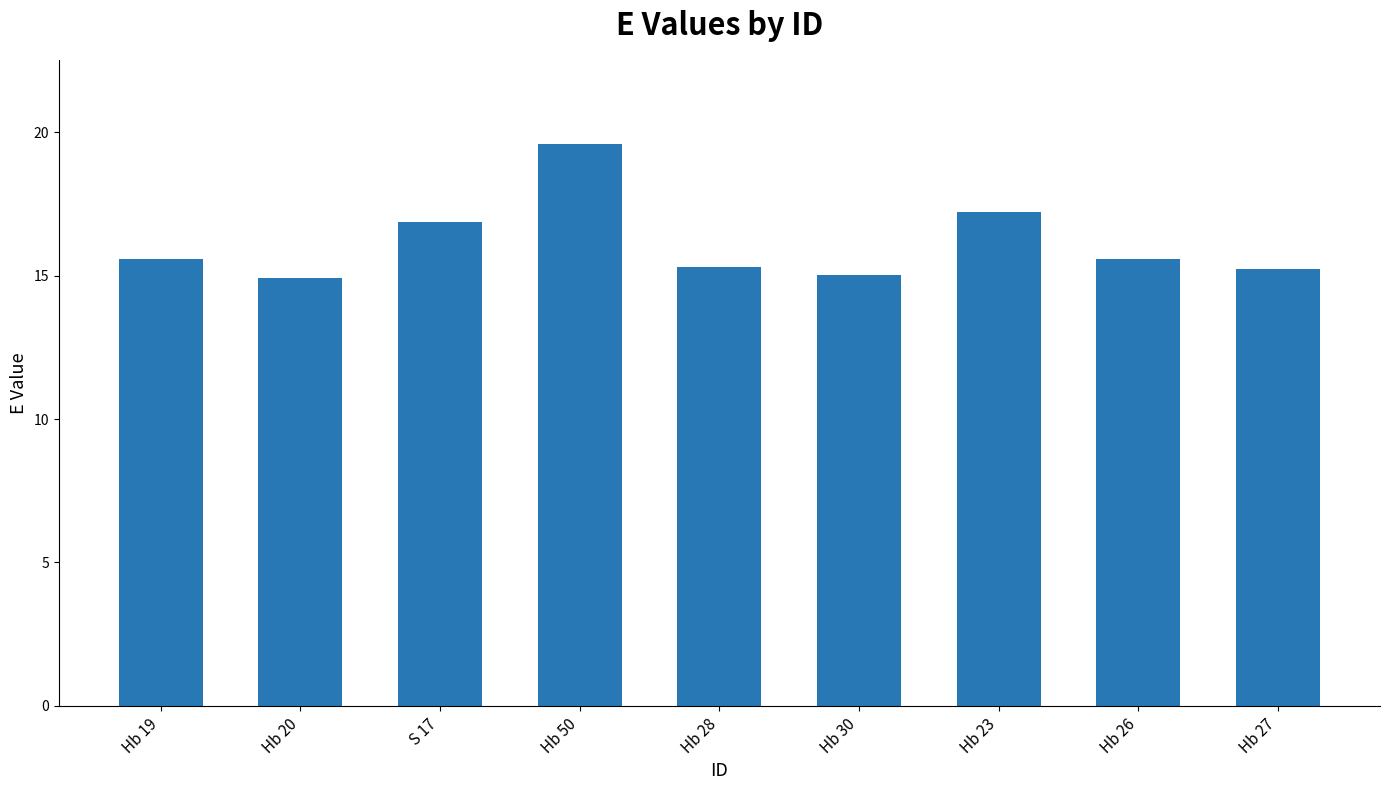

What position from the left is Hb 28?

5